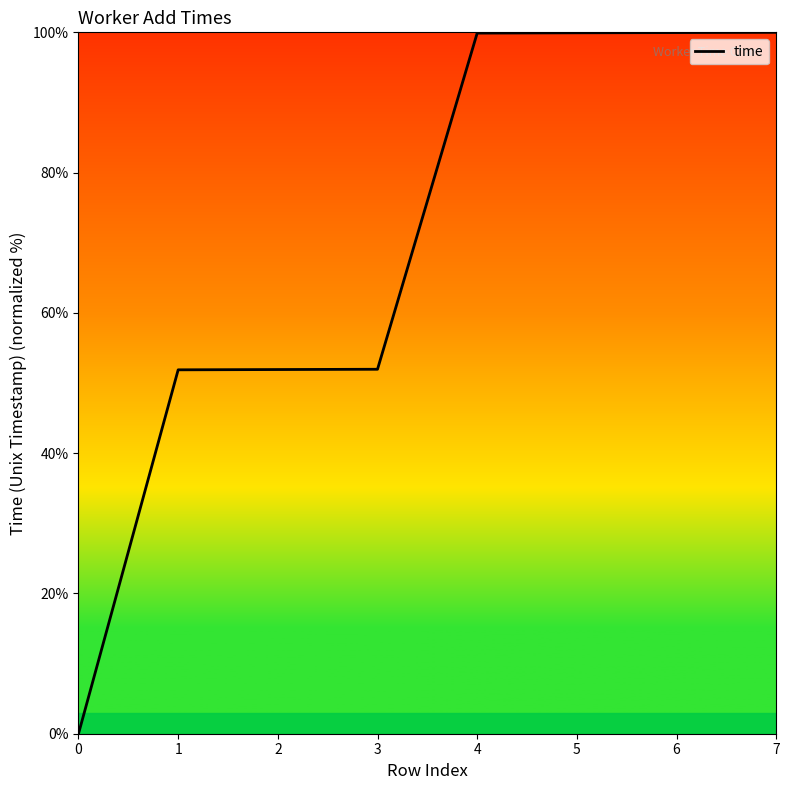

What is the difference between the second highest and minimum values?

100.0